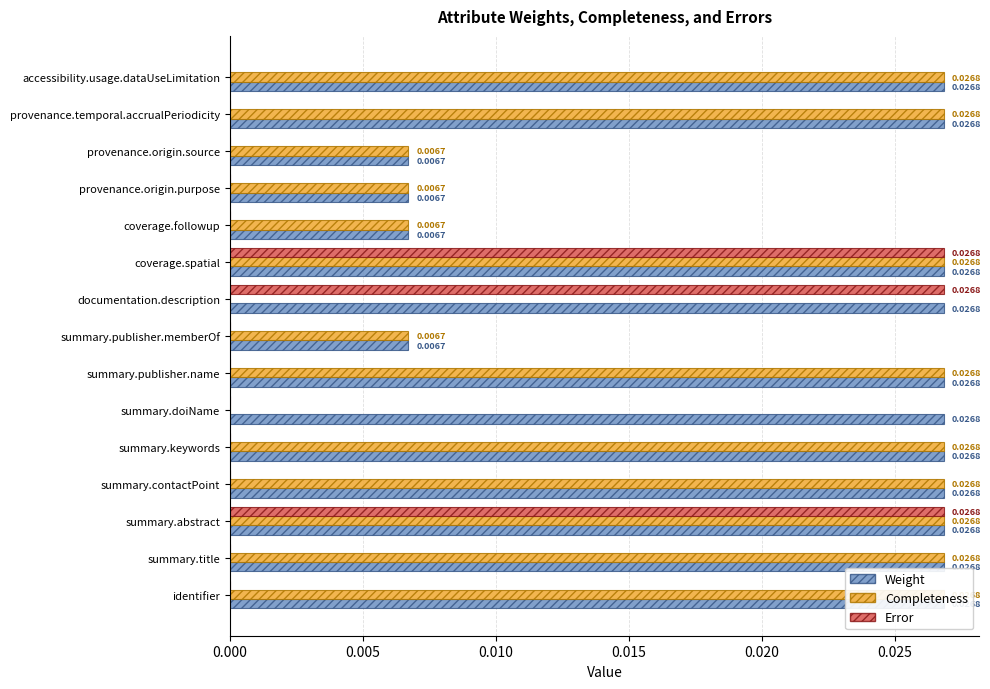

List the series in order of their peak value, highest first.

Weight, Completeness, Error